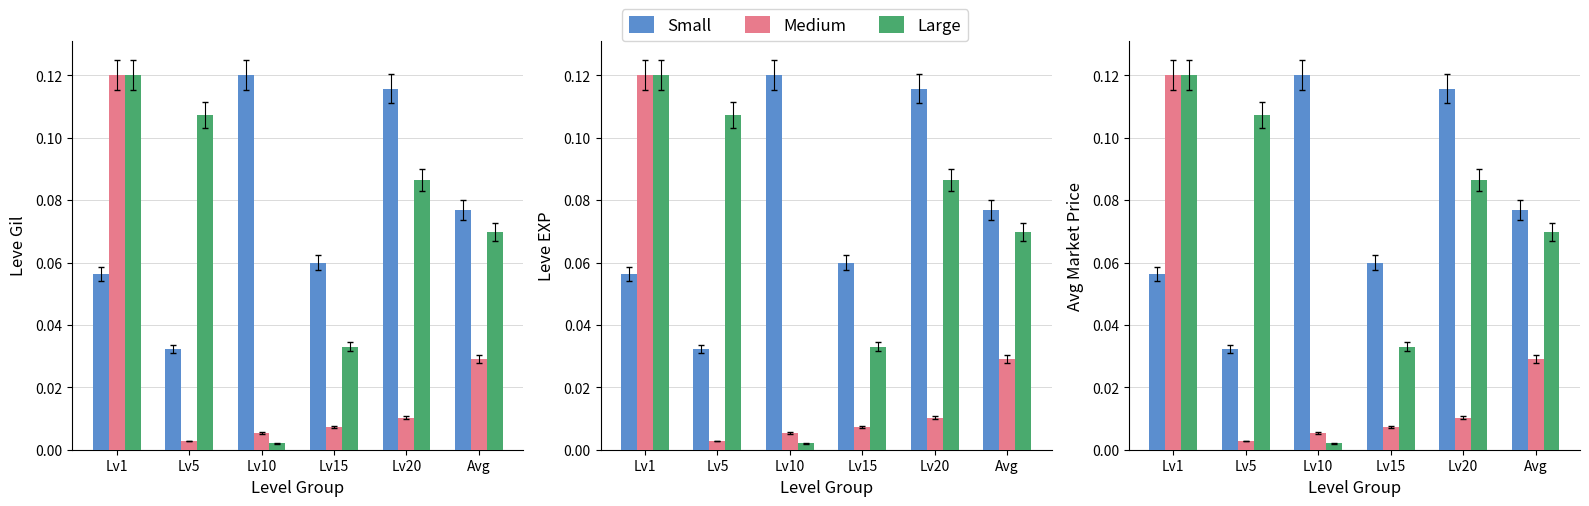

The Medium series shows 0.0 at Lv20. True or false?

True